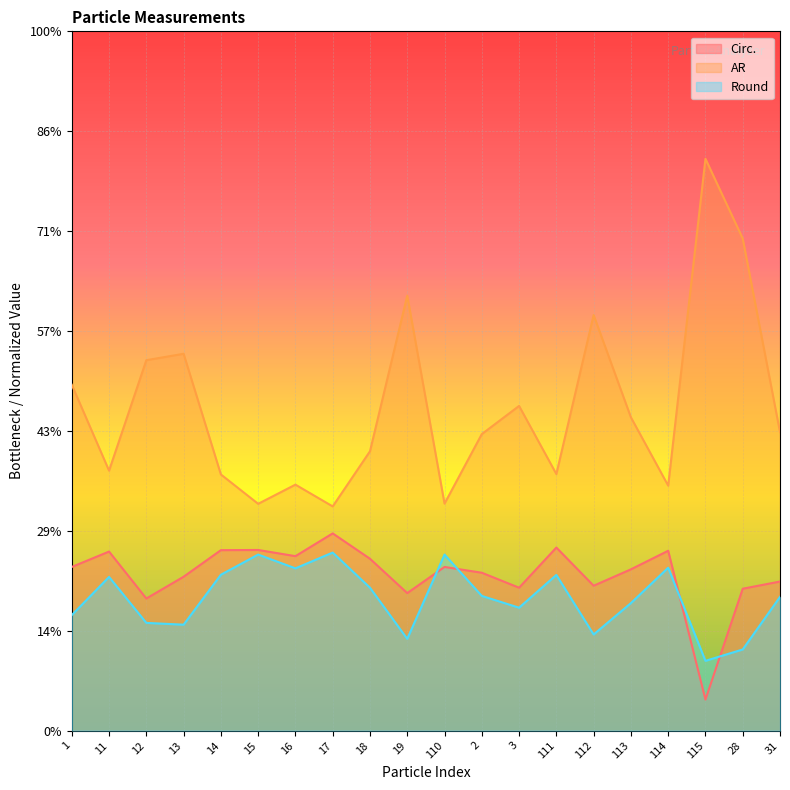

How many series are shown in this chart?

3